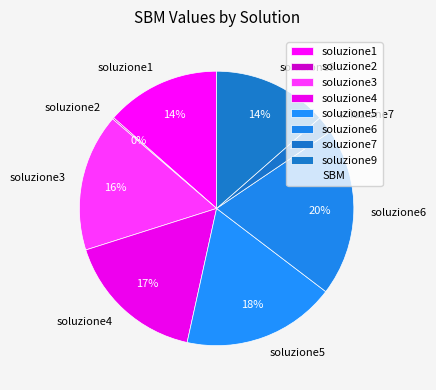

The soluzione3 slice represents 16% of the pie. True or false?

True